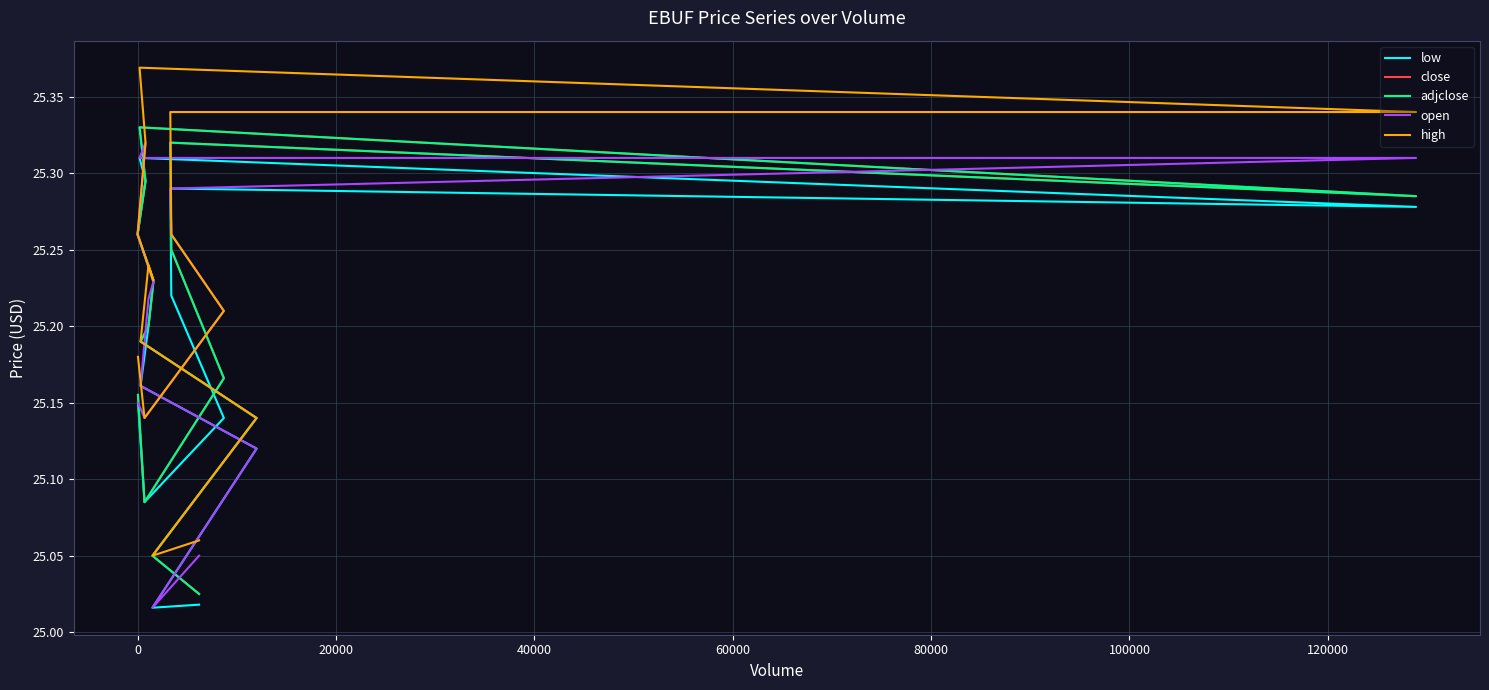

How many lines are shown in the chart?

5